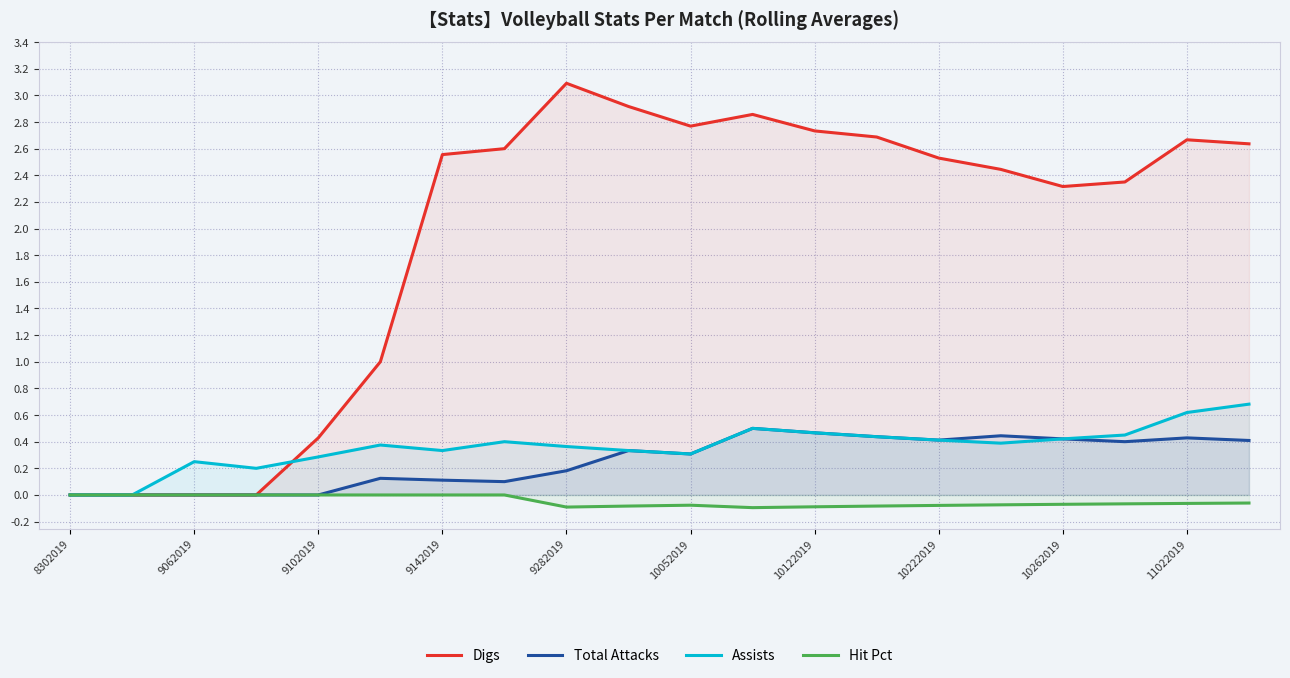

True or false: Total Attacks and Assists cross at least once.

False